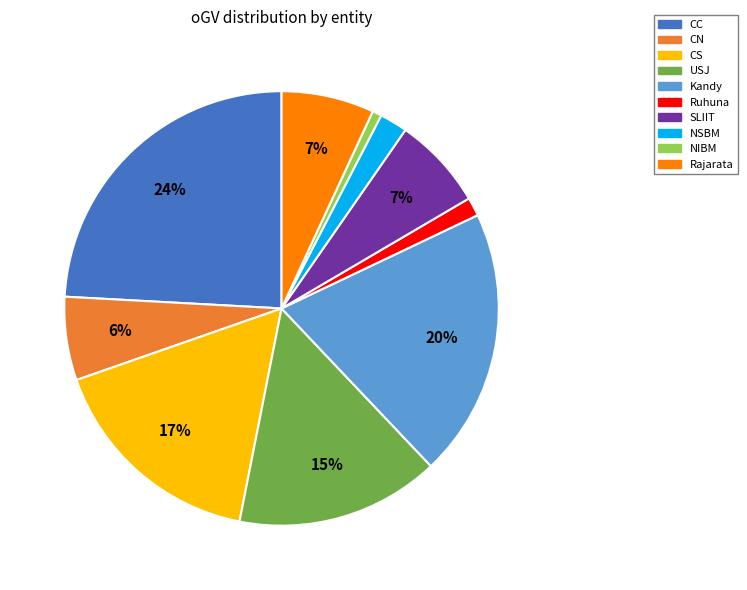

What is the ratio of the value at CN to the value at Rajarata?

0.9